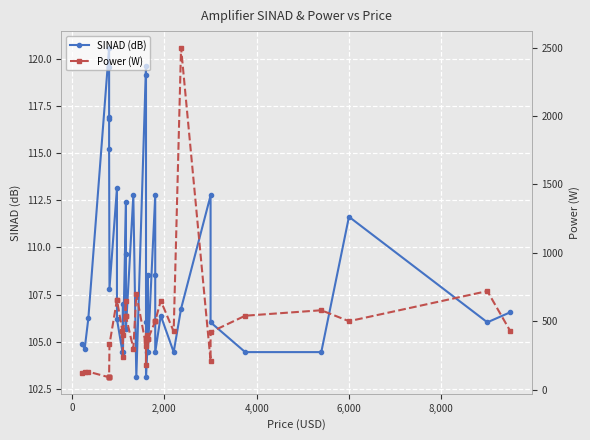

True or false: Power (W) has a value of 262.6 at 33.

False